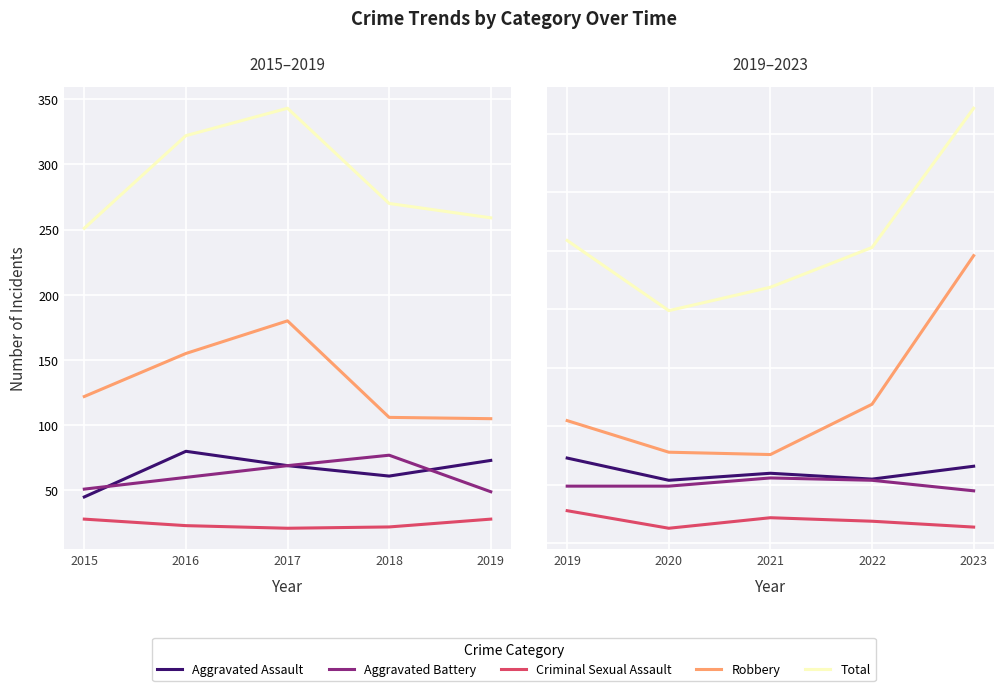

At how many categories does at least one series exceed 76?

5